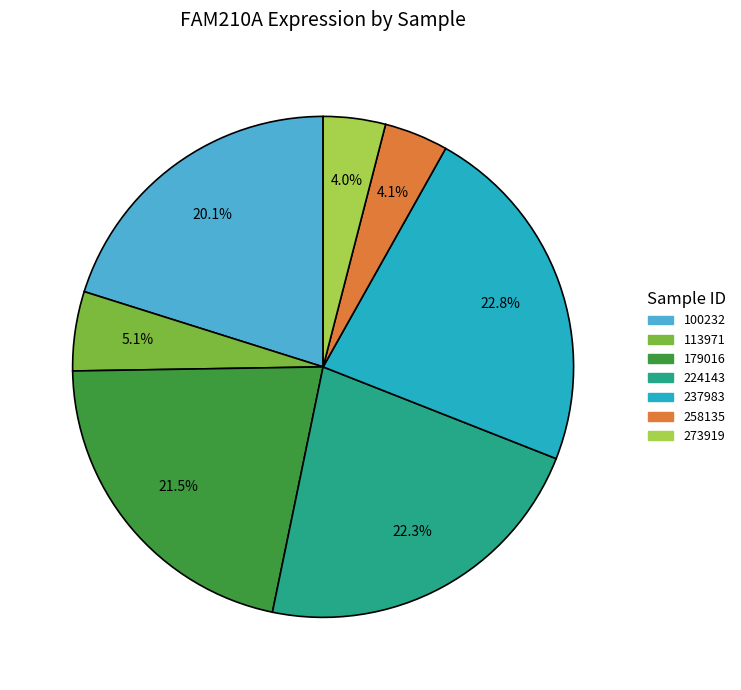

Is there a majority slice in this chart?

No